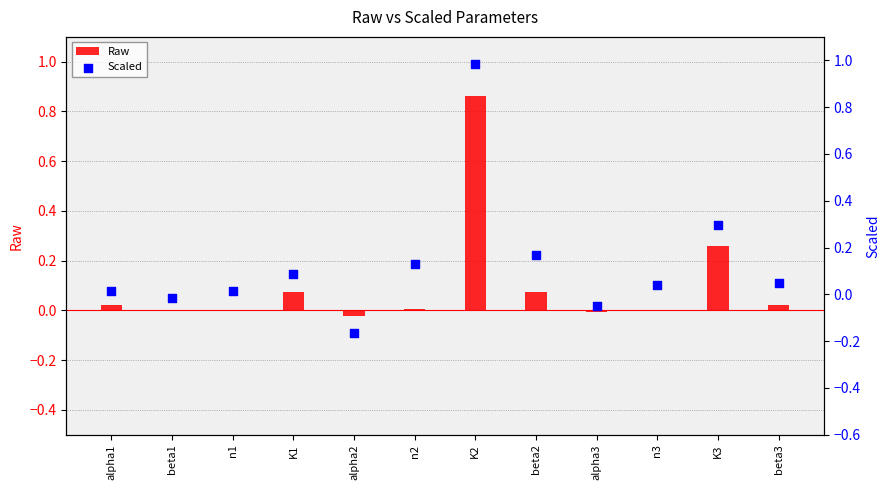

Which series contains the lowest Y value?

Scaled